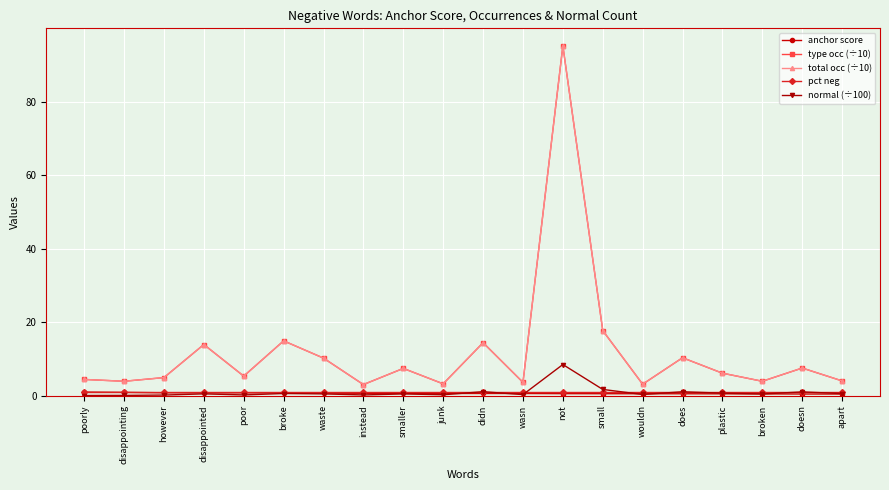

Read the anchor score value at wasn.

0.6